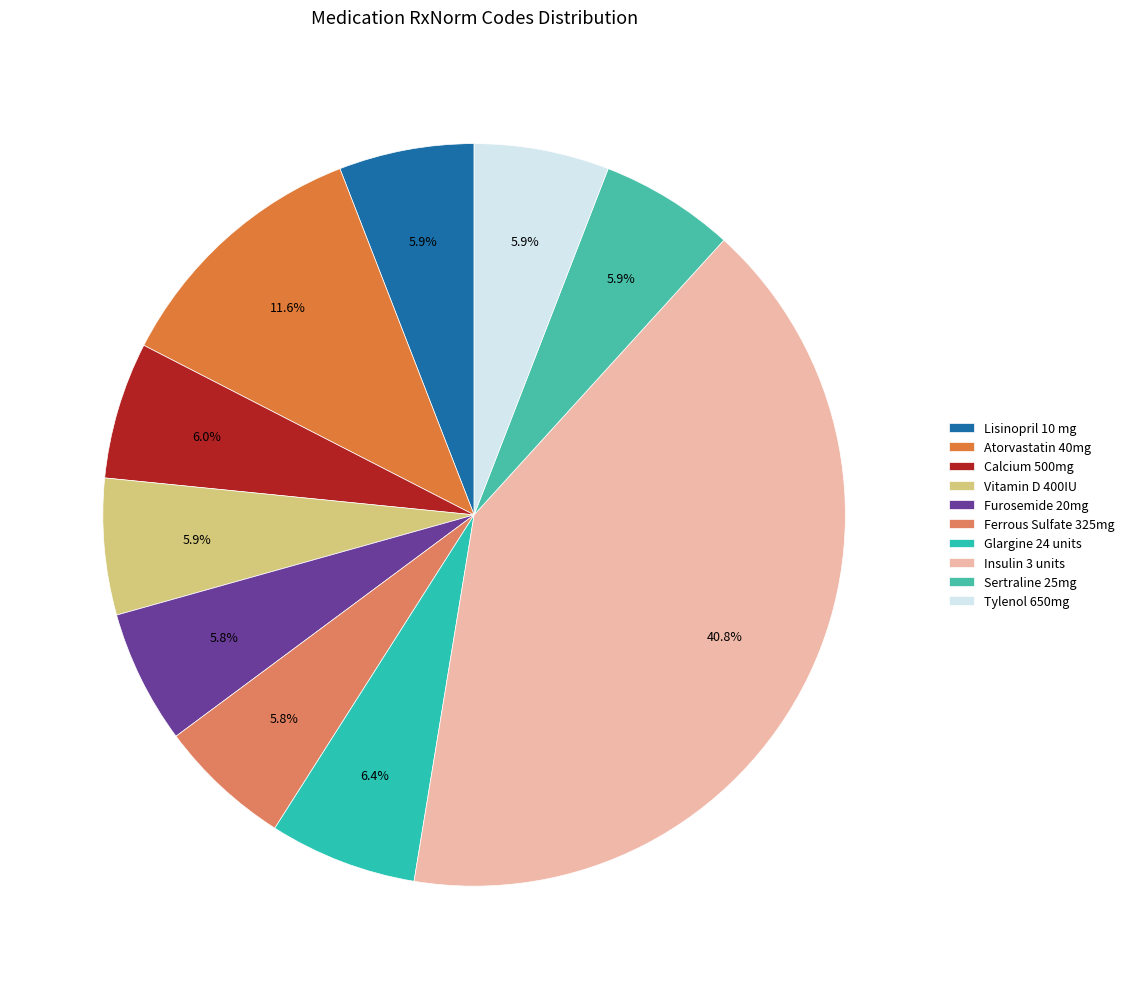

What portion of the pie excludes Vitamin D 400IU?

94.1%